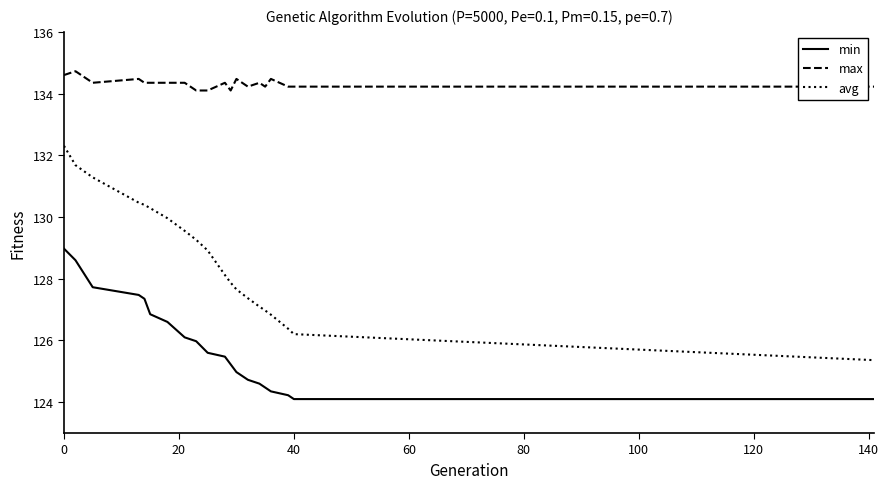

What is the maximum value for max?

134.7